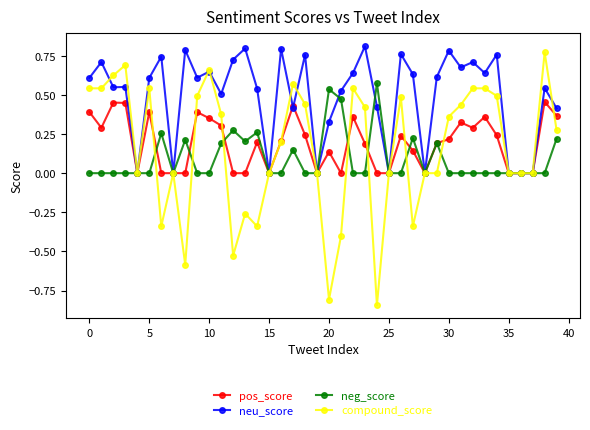

How many pos_score values are between 0 and 1?

40